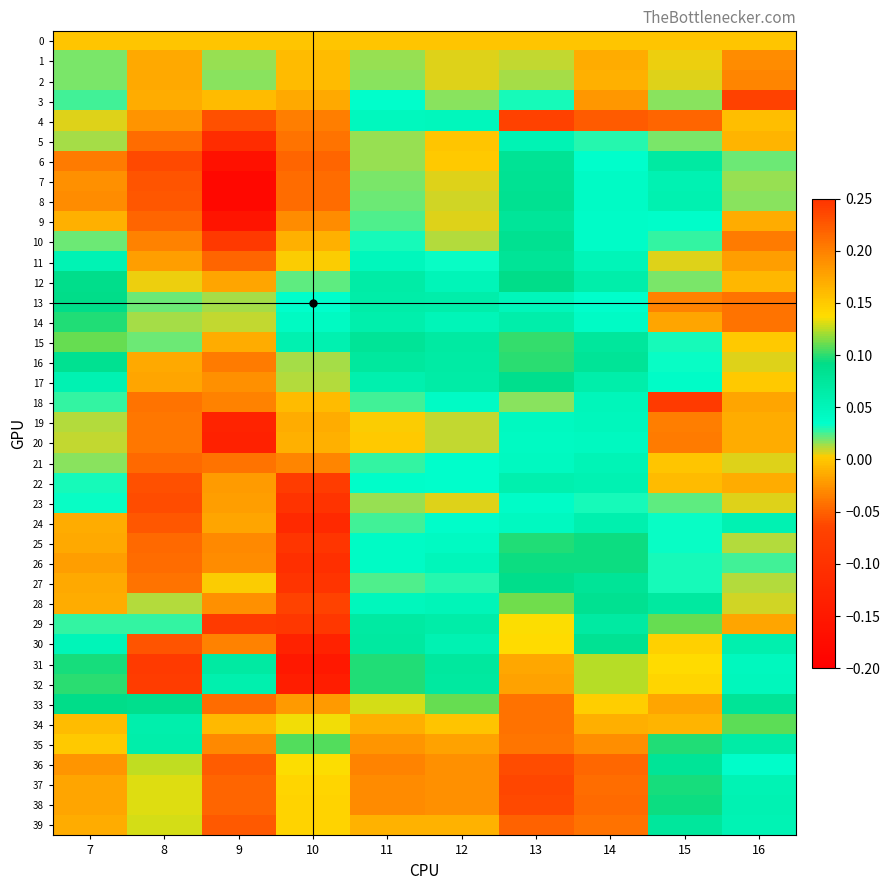

List the series in order of their peak value, highest first.

37, 38, 36, 39, 34, 33, 35, 32, 31, 30, 29, 28, 15, 16, 25, 14, 26, 13, 12, 27, 17, 8, 10, 7, 6, 11, 9, 22, 24, 5, 21, 18, 4, 19, 20, 23, 3, 1, 2, 0